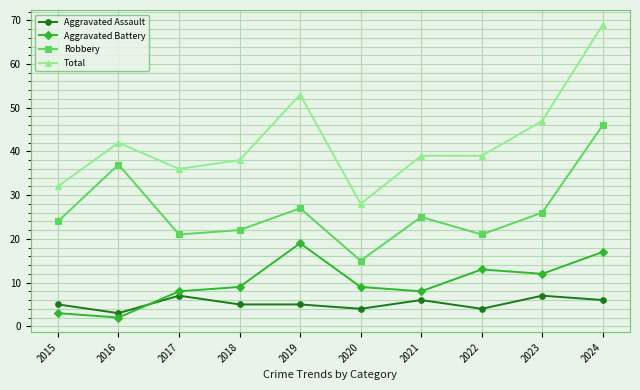

Between 2016 and 2017, which series saw the biggest shift?

Robbery